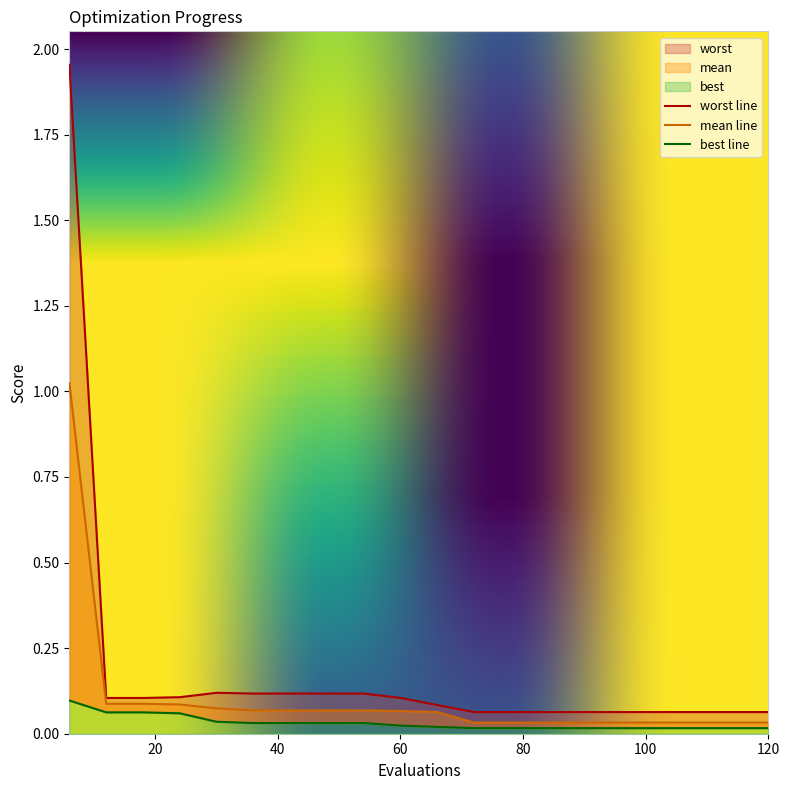

Which series has the largest total across all categories?

worst